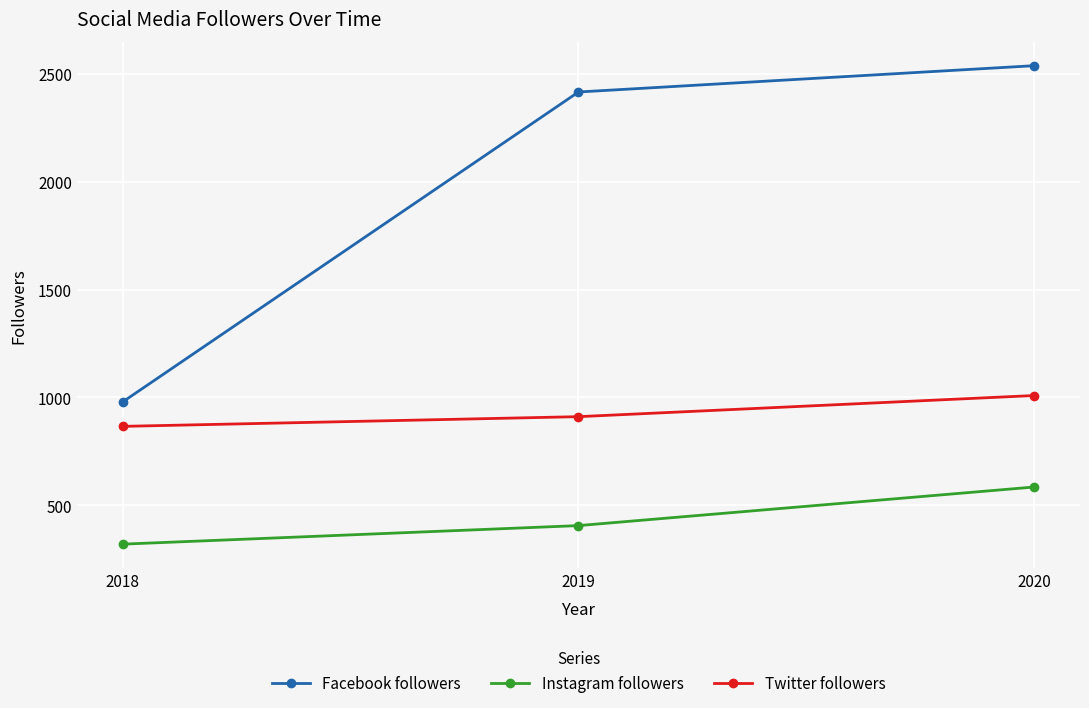

What is the difference between the highest and lowest values at 2018?

659